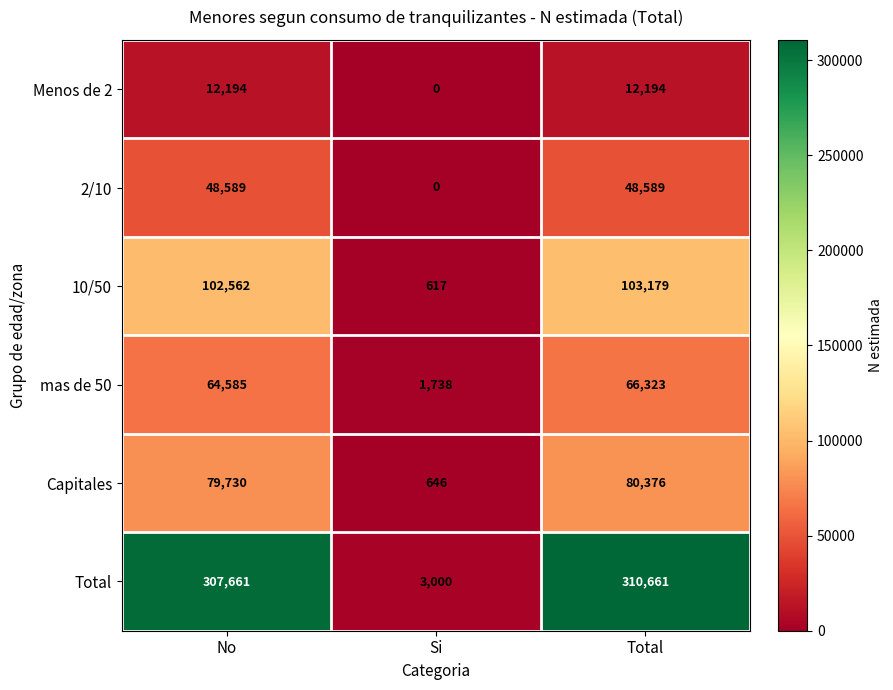

Which series has the largest total across all categories?

Total